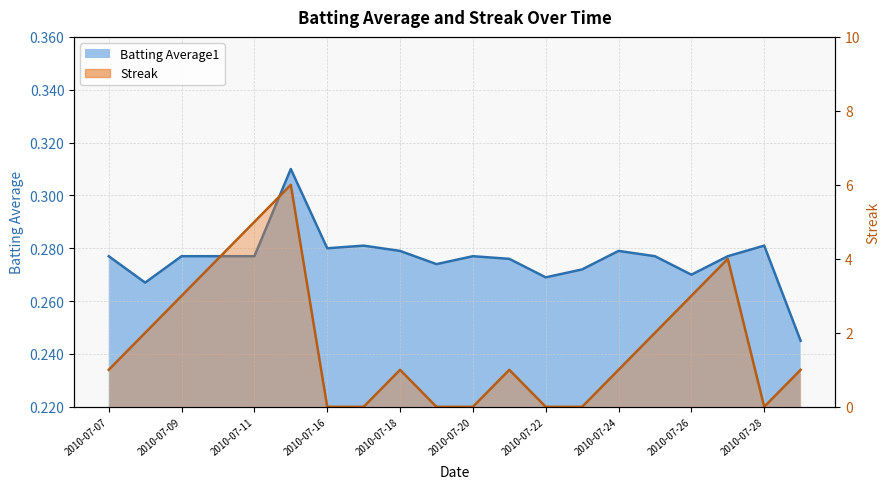

Count the Batting Average1 values in the range 0 to 1.

20